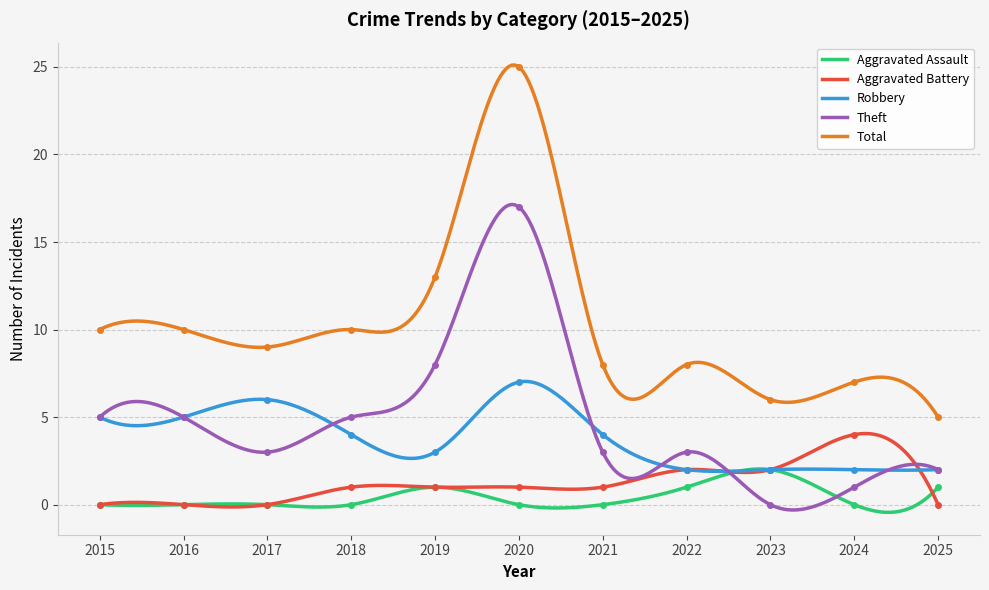

True or false: Total and Aggravated Battery cross at least once.

False